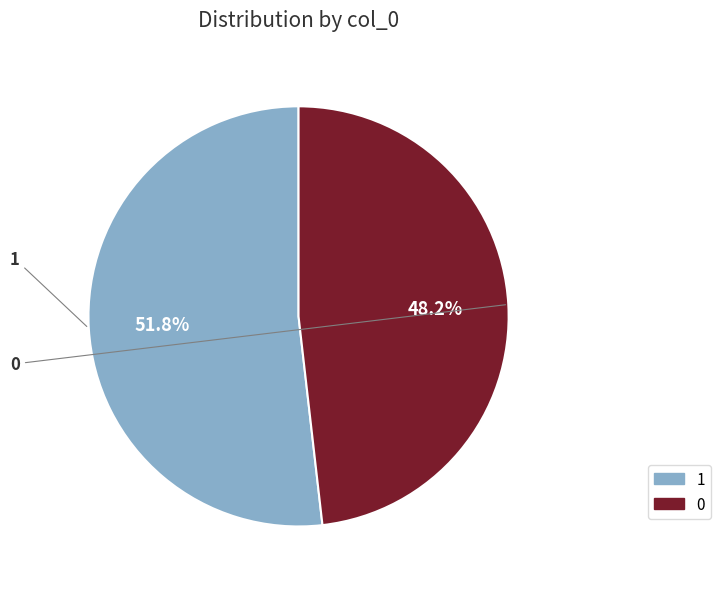

Is there a majority slice in this chart?

Yes